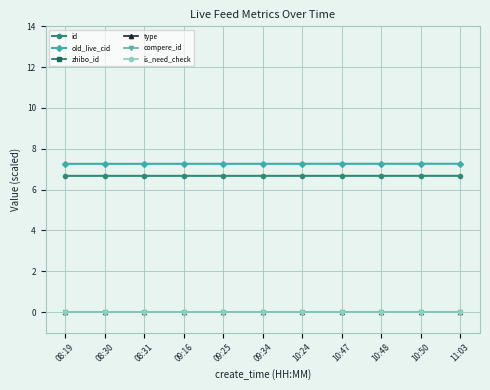

True or false: is_need_check and old_live_cid cross at least once.

False